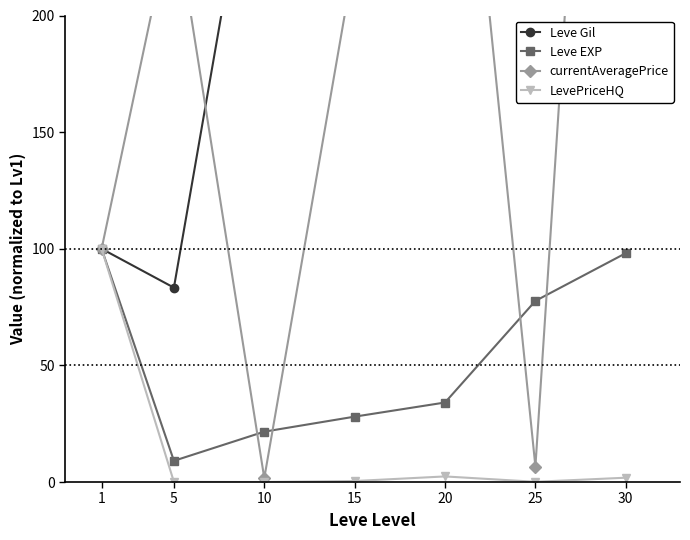

Does the chart display data point markers on the line(s)?

Yes